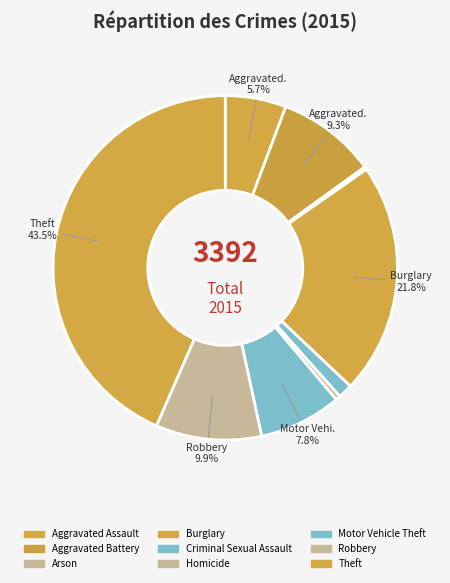

How many slices are in this pie chart?

9